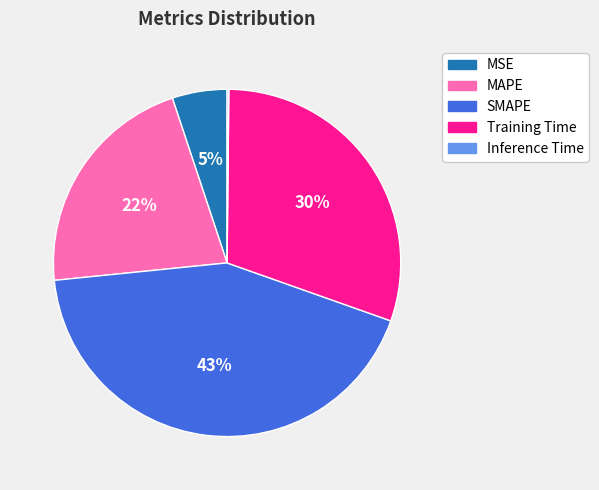

What is the largest slice in the pie chart?

SMAPE